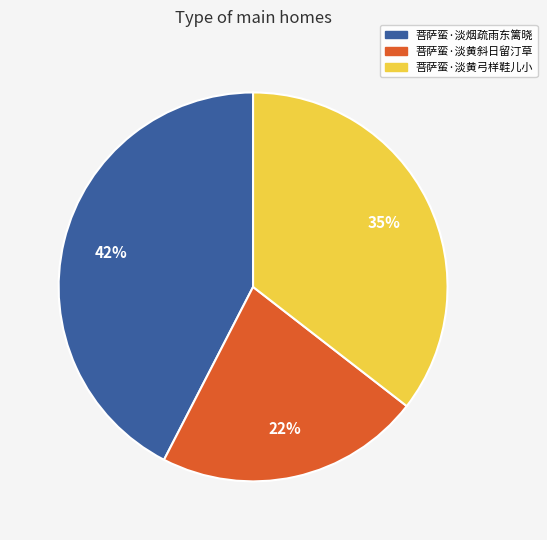

To the nearest percent, what percentage of the pie is 菩萨蛮·淡烟疏雨东篱晓?

42%